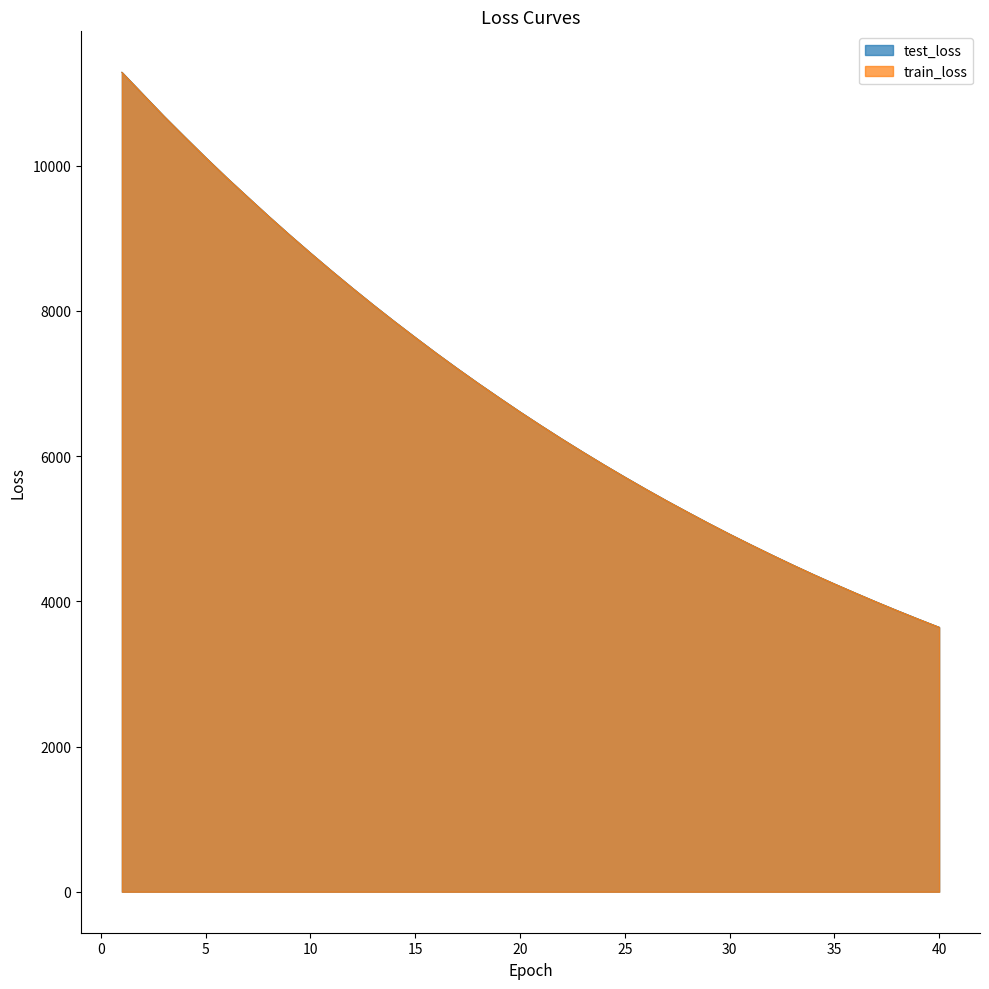

Reading left to right, extract all data points from this chart.

test_loss: 11286.9	10984.9	10683.6	10395.8	10111.9	9835.7	9569.1	9304.7	9047.6	8797.4	8553.0	8314.6	8081.8	7855.5	7635.0	7418.0	7208.1	7003.3	6804.8	6609.2	6420.0	6235.5	6056.1	5881.2	5711.3	5545.4	5384.1	5227.9	5074.3	4925.4	4781.3	4640.5	4502.8	4369.5	4240.2	4114.7	3991.6	3872.1	3756.0	3642.8
train_loss: 11285.8	10983.3	10682.8	10394.2	10110.8	9834.7	9568.0	9303.4	9046.5	8796.2	8551.8	8313.4	8080.8	7854.2	7633.7	7416.9	7206.8	7002.2	6803.5	6608.1	6419.0	6234.5	6055.1	5880.2	5710.2	5544.5	5383.2	5227.0	5073.4	4924.6	4780.5	4639.6	4502.0	4368.7	4239.5	4113.9	3990.9	3871.4	3755.3	3642.2